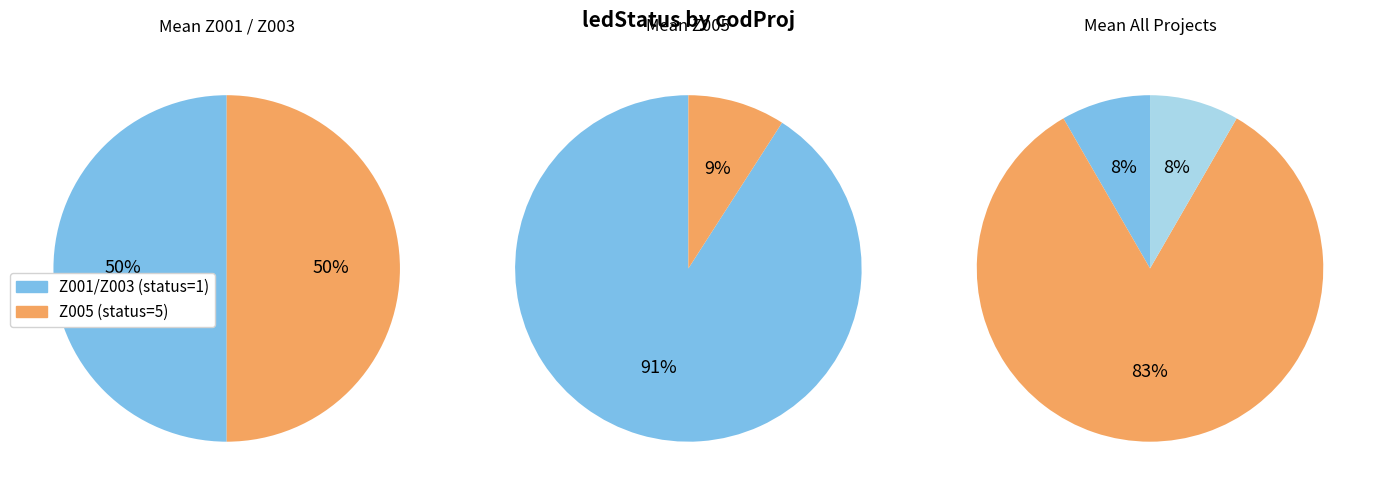

To the nearest percent, what percentage of the pie is Z005?

83%